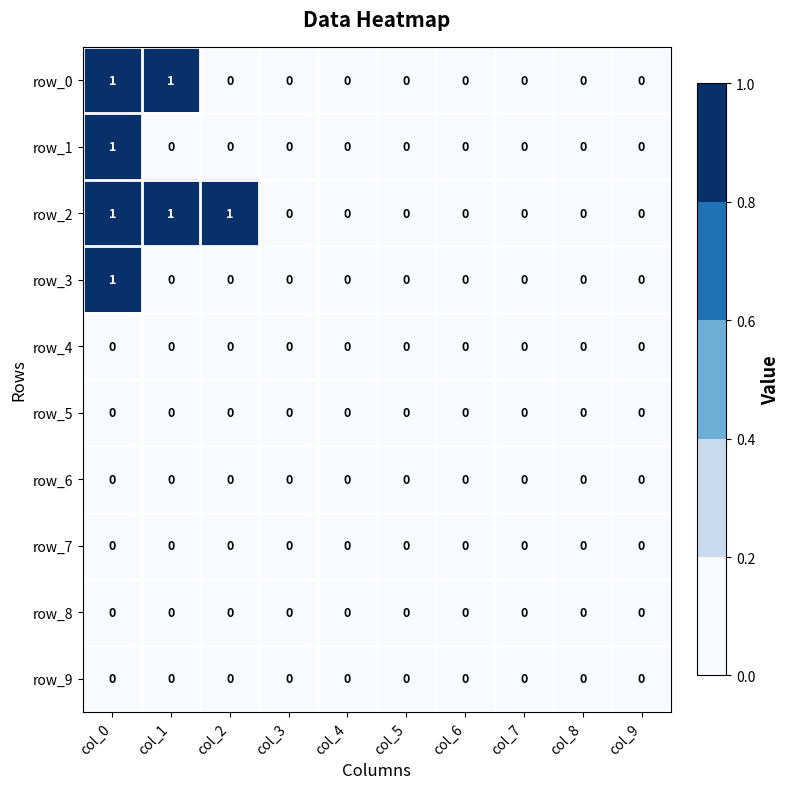

Reading left to right, what are all the values shown in this chart?

row_0: 1	1	0	0	0	0	0	0	0	0
row_1: 1	0	0	0	0	0	0	0	0	0
row_2: 1	1	1	0	0	0	0	0	0	0
row_3: 1	0	0	0	0	0	0	0	0	0
row_4: 0	0	0	0	0	0	0	0	0	0
row_5: 0	0	0	0	0	0	0	0	0	0
row_6: 0	0	0	0	0	0	0	0	0	0
row_7: 0	0	0	0	0	0	0	0	0	0
row_8: 0	0	0	0	0	0	0	0	0	0
row_9: 0	0	0	0	0	0	0	0	0	0